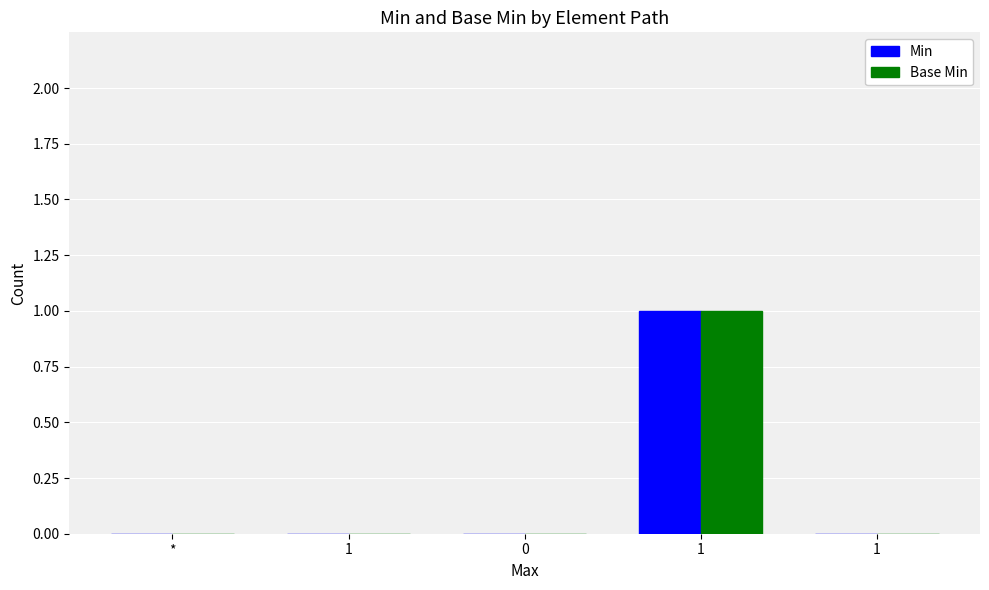

What is the sum of all Min values?

1